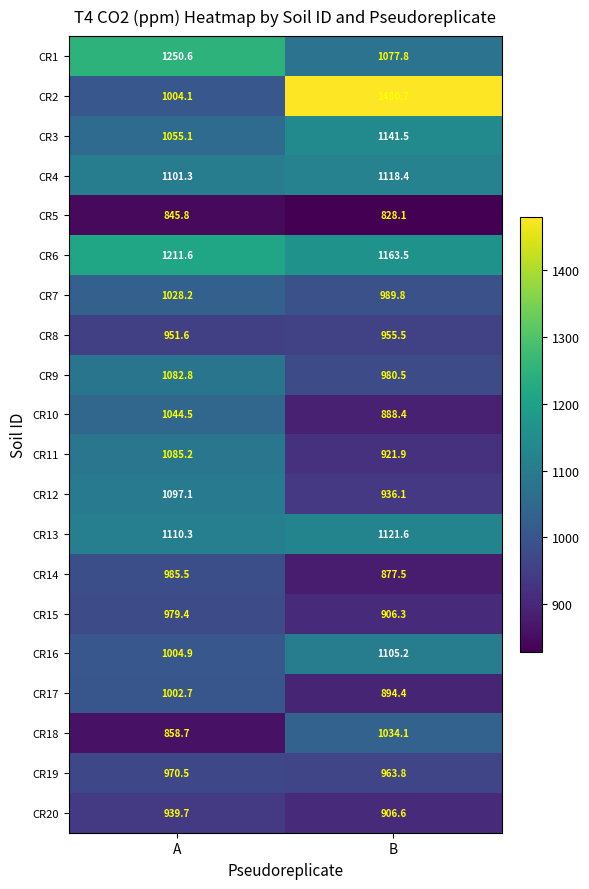

What is the total value across all series at A?

20609.6